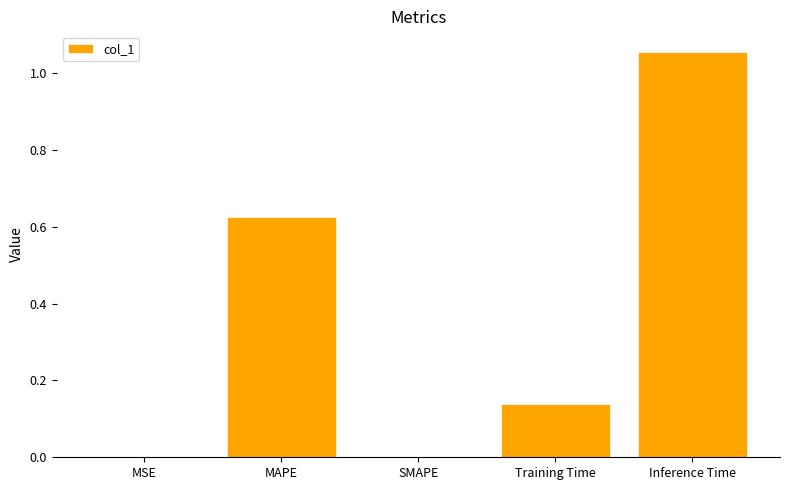

Does the chart contain stacked bars?

No